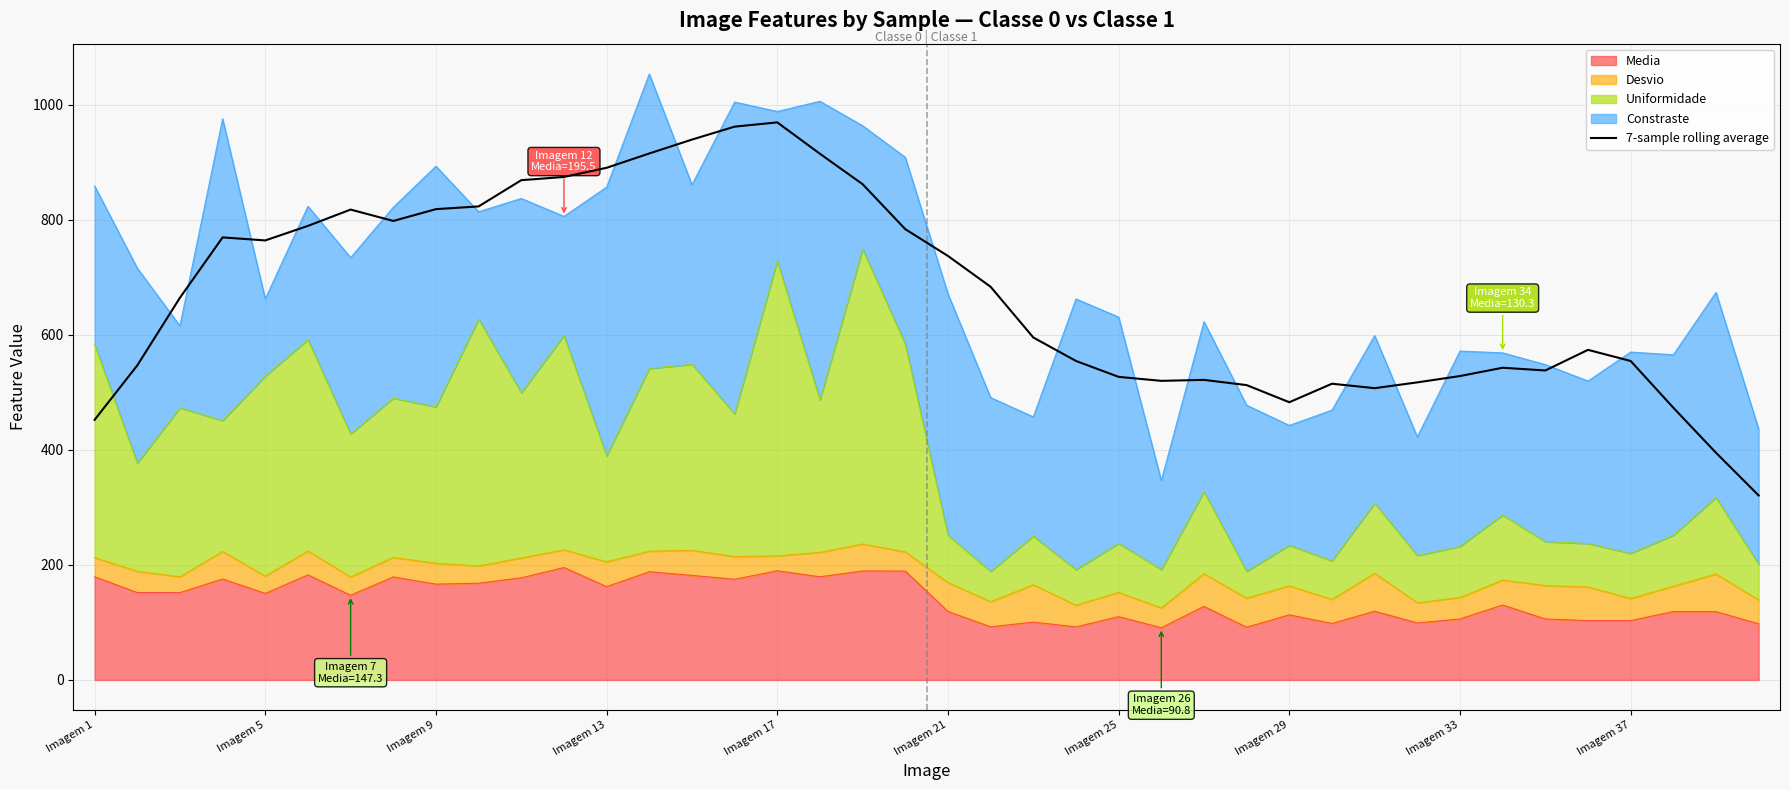

Between 10 and 35, which is larger?

10